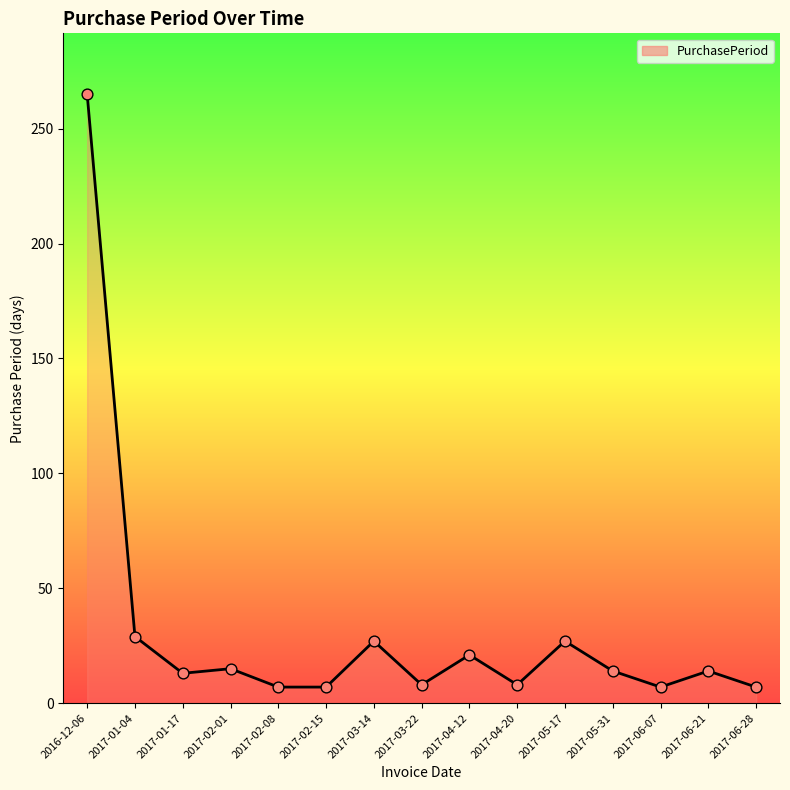

What is the change in value from 2017-01-04 to 2017-04-12?

-8